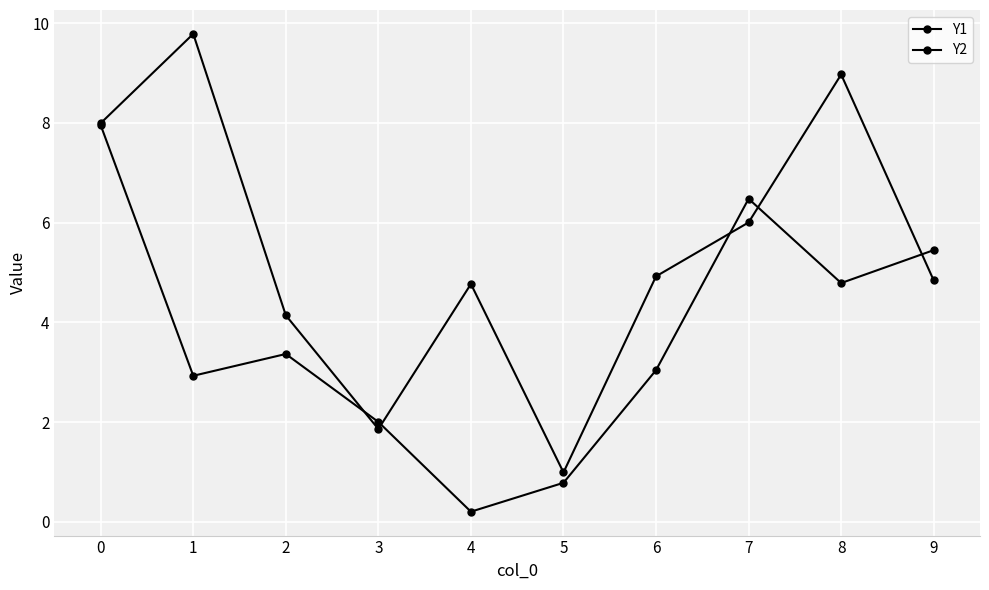

Reading right to left, transcribe all the data shown in this chart.

Y1: 9=4.8	8=9.0	7=6.0	6=4.9	5=1.0	4=4.8	3=1.9	2=4.1	1=9.8	0=8.0
Y2: 9=5.4	8=4.8	7=6.5	6=3.0	5=0.8	4=0.2	3=2.0	2=3.4	1=2.9	0=8.0